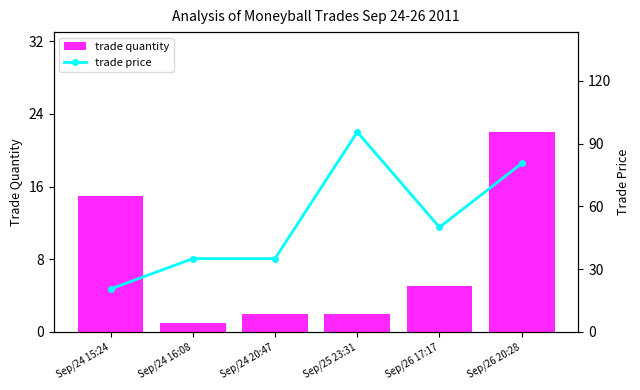

Which series has the largest total across all categories?

trade price